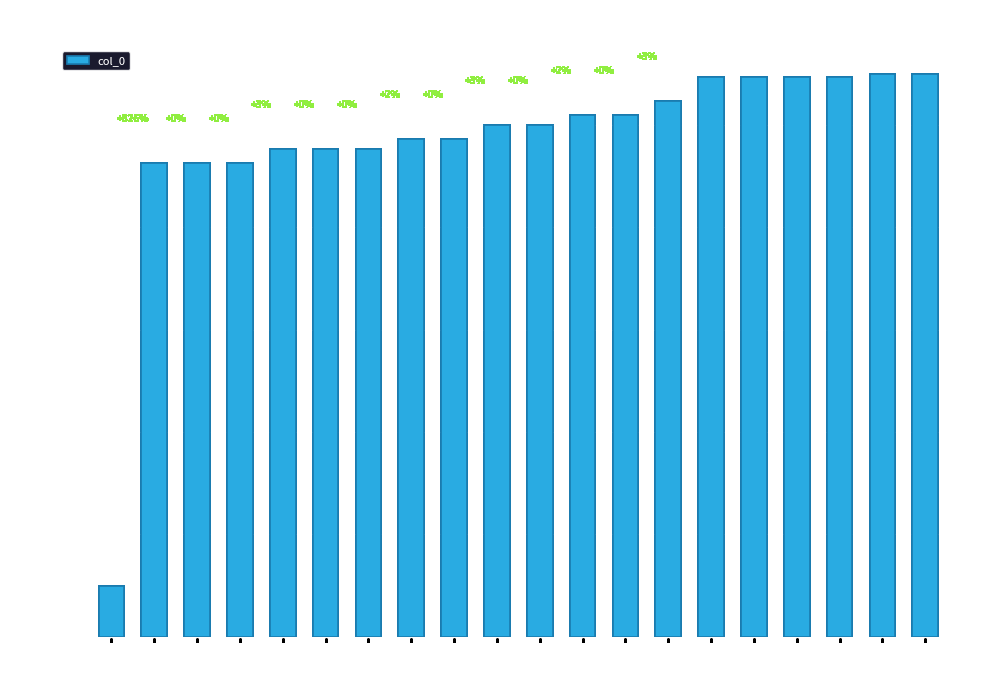

Reading left to right, transcribe all the data shown in this chart.

0=10.0	1=92.6	2=92.6	6=92.7	7=95.3	11=95.3	12=95.3	13=97.3	15=97.3	17=100.0	19=100.0	23=102.0	24=102.0	25=104.7	26=109.3	27=109.4	30=109.4	31=109.5	32=110.0	33=110.0